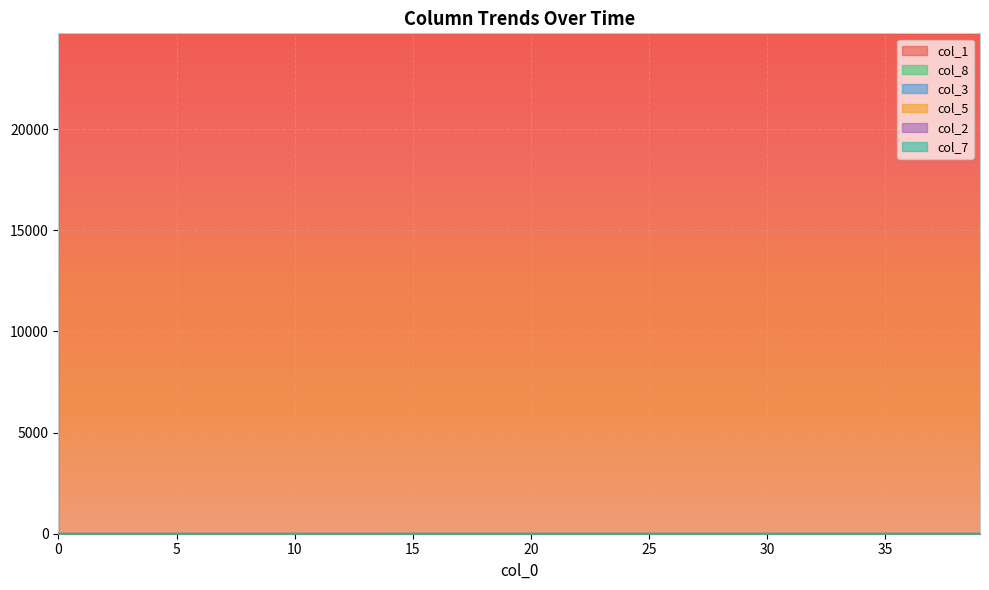

What is the difference between the maximum and minimum values in the col_2 series?

0.1